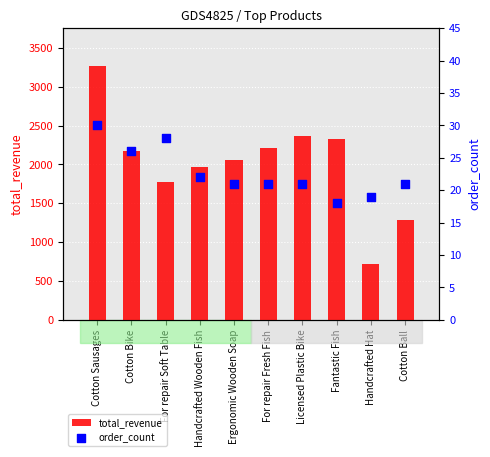

Which series contains the lowest Y value?

order_count